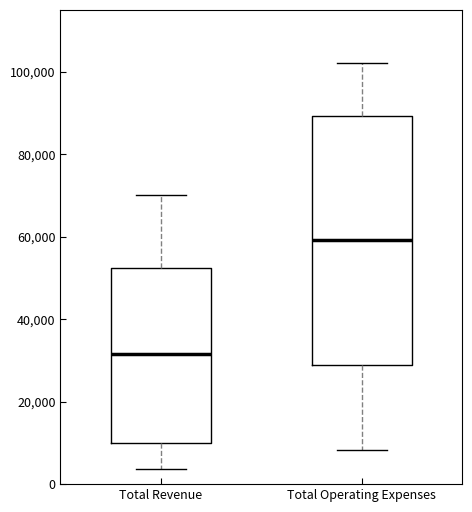

Reading left to right, transcribe this box plot: for each box, give where its median line is, the range the box spans, and where its two whiskers end, as read against the y-axis. The values are not printed on the chart, so give them approximately, as read against the axis.

Total Revenue: median 32000, box 10000 to 52000, whiskers 4000 to 70000
Total Operating Expenses: median 60000, box 28000 to 90000, whiskers 8000 to 102000